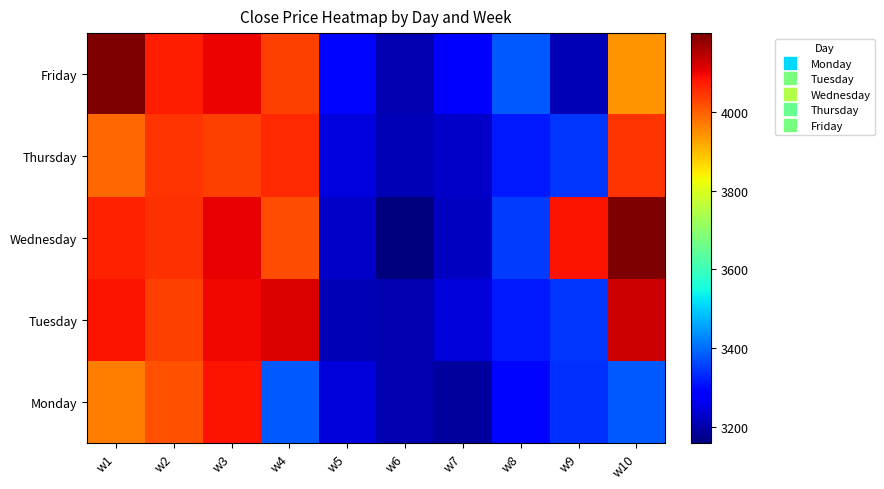

How many categories are shown in the chart?

10